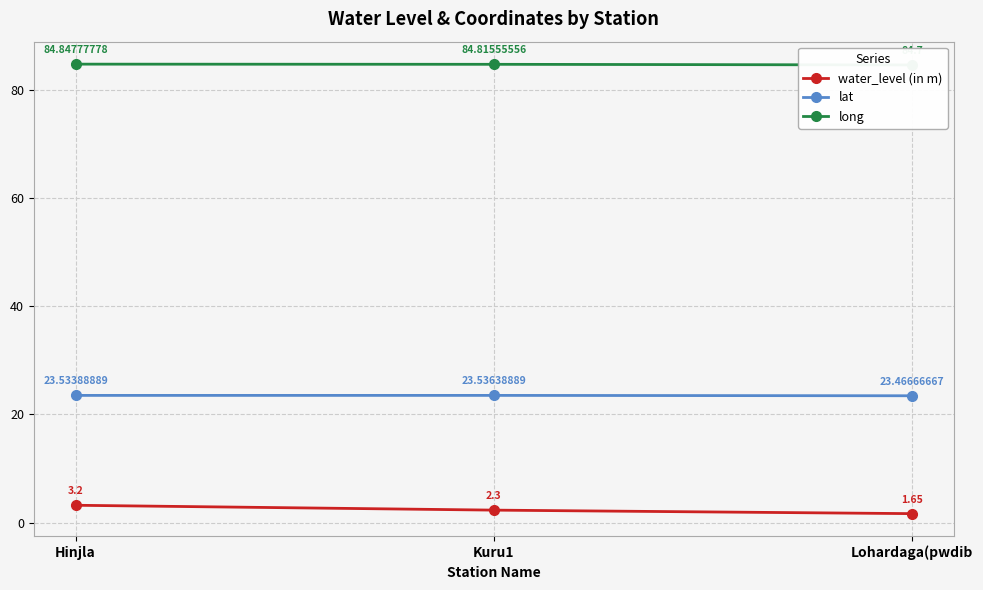

Which category has the highest value in the long series?

Hinjla